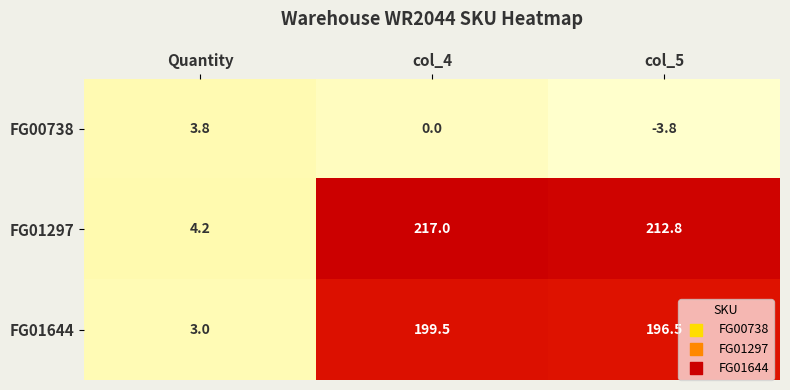

What is the approximate value of FG00738 at Quantity?

3.8